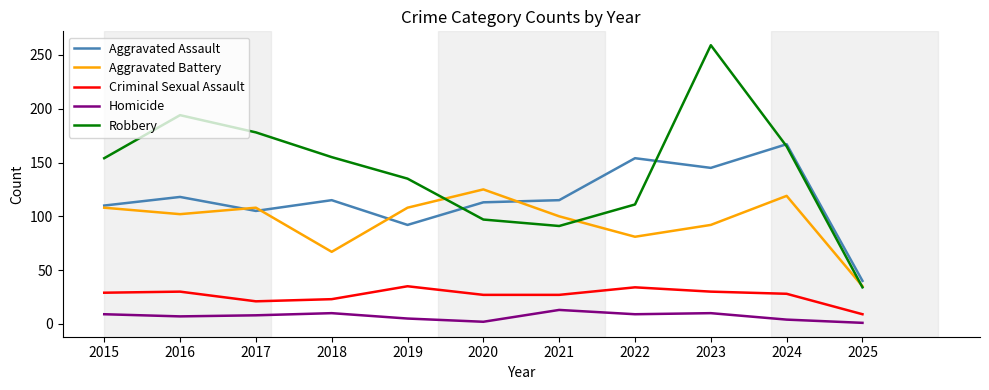

Read the Aggravated Battery value at 2015, to the nearest 5.

110